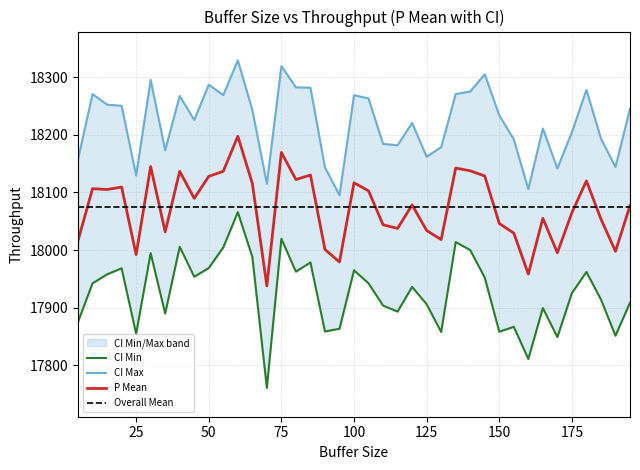

Which label corresponds to the largest value in the chart?

60